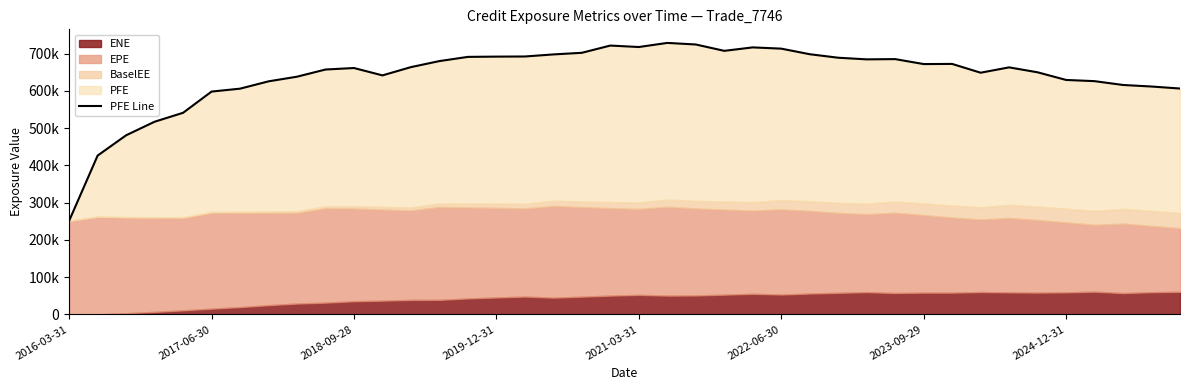

What is the difference between the maximum and minimum values?

477232